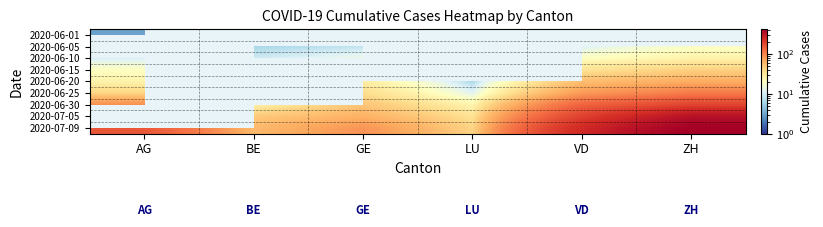

Between LU and VD, which is larger?

VD